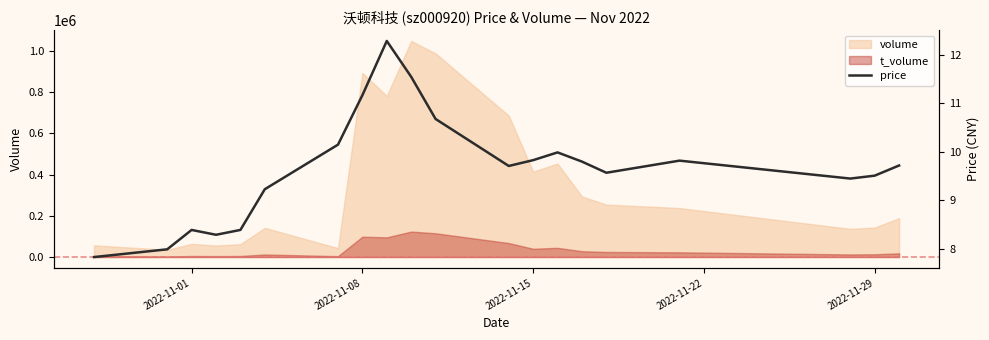

What is the lowest value of the volume series?

34997